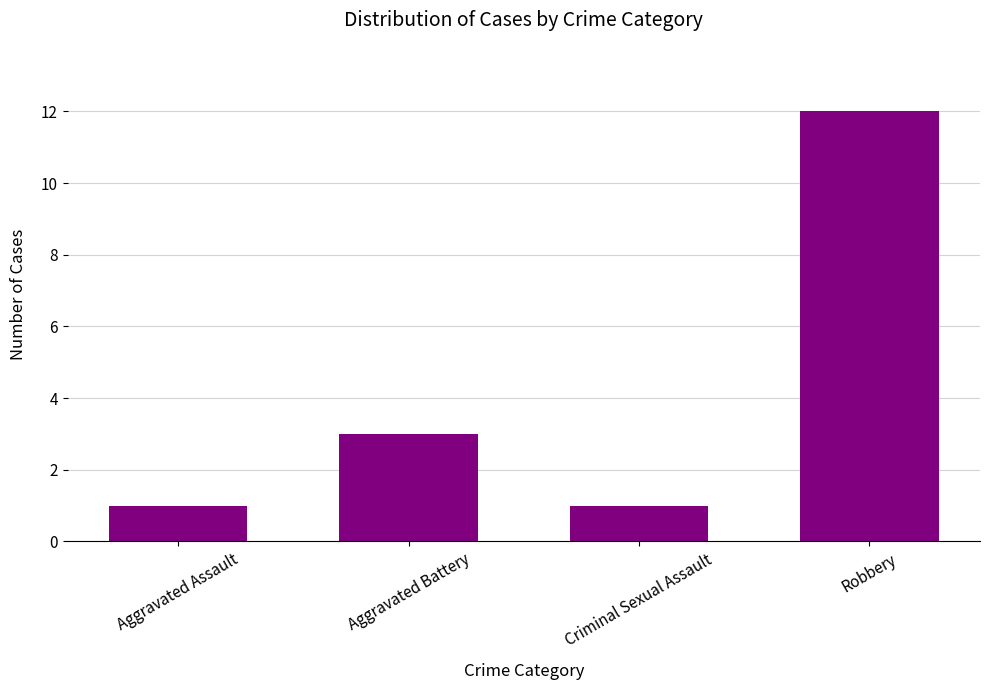

Count the number of categories in the chart.

4